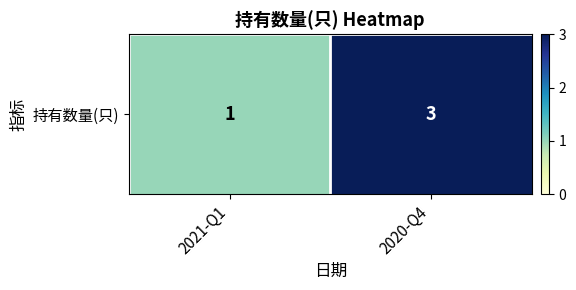

Reading left to right, list all the values displayed in this chart.

2021-Q1=1	2020-Q4=3